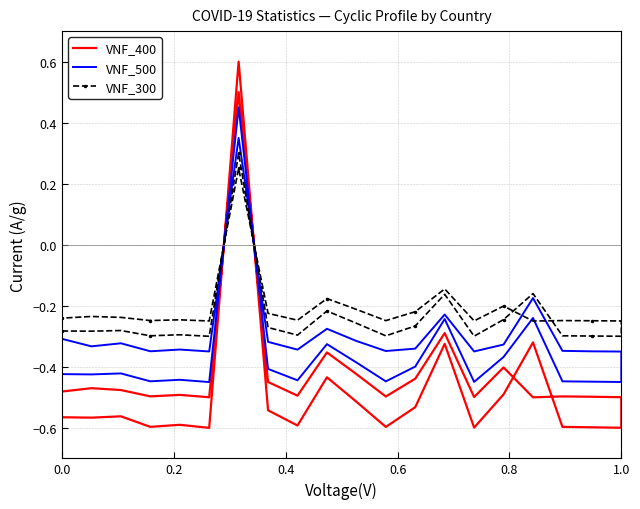

How many negative values does the VNF_400 series have?

38